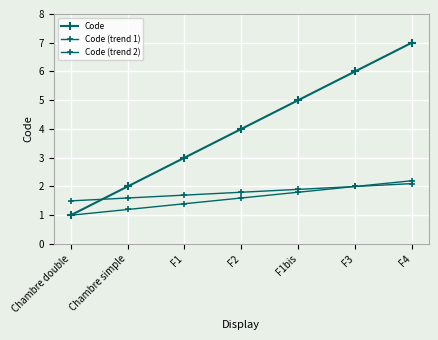

How many times do Code (trend 2) and Code cross each other?

1